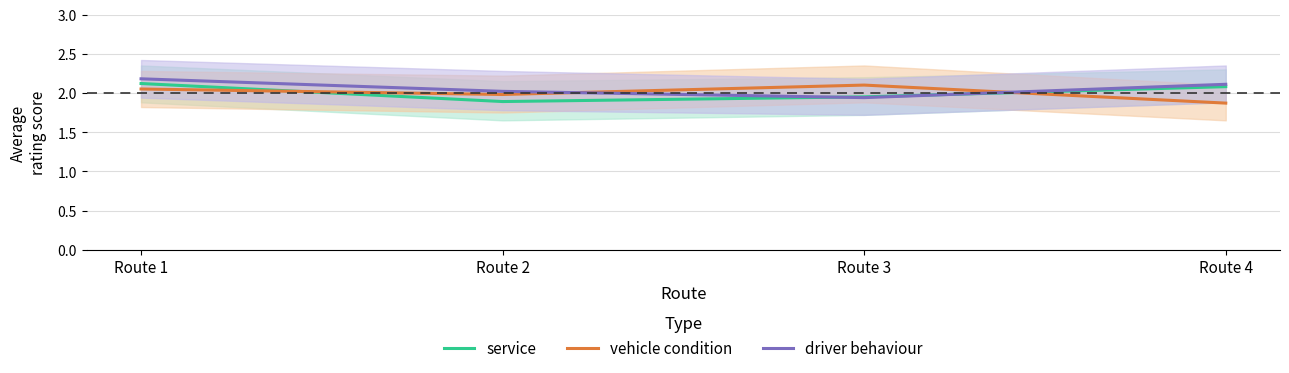

Is this an area chart (filled region under the line)?

No